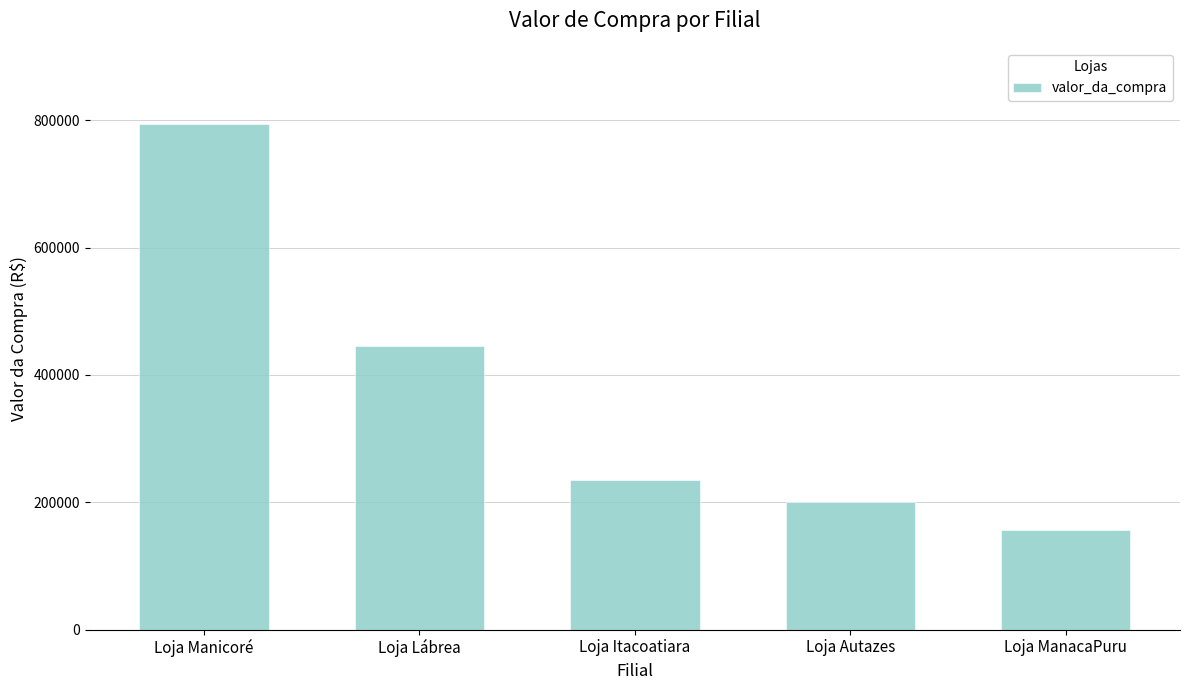

Reading left to right, what are all the values shown in this chart?

794482.8	446117.8	234666.4	200317.6	156479.6